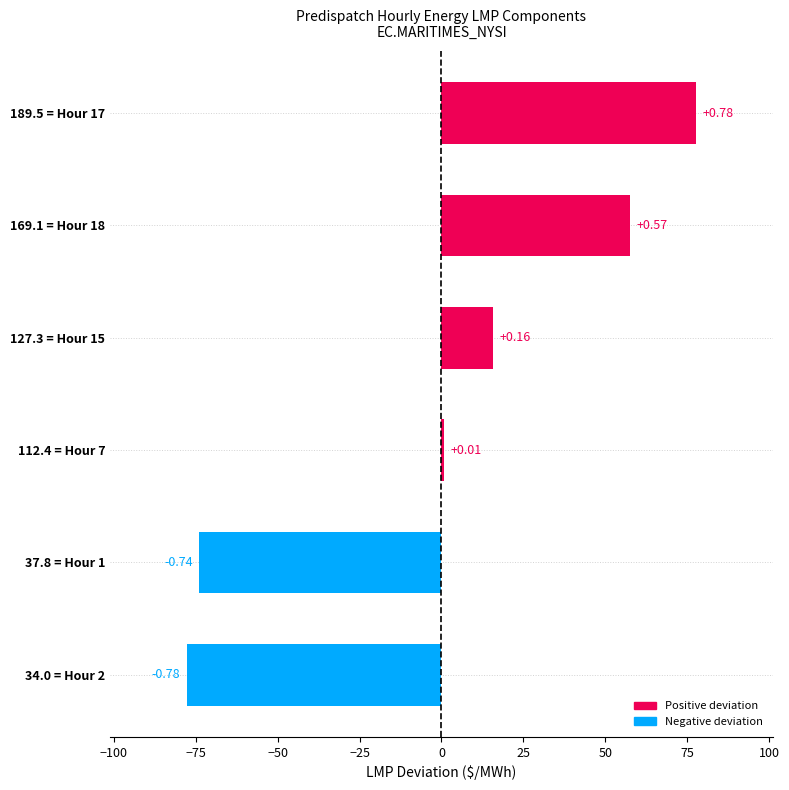

How many bars are there in total?

6